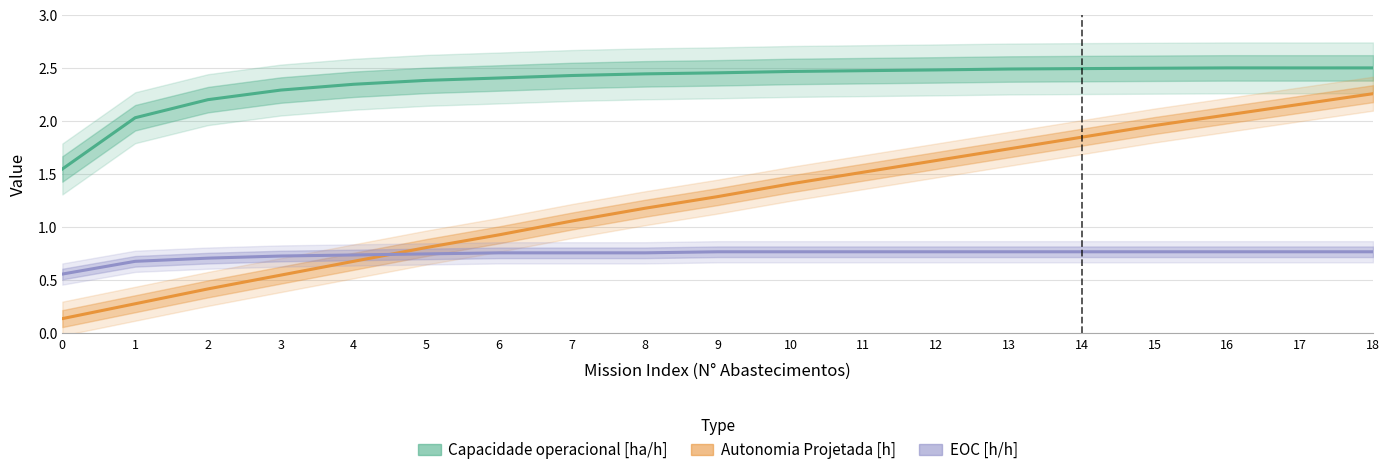

Reading left to right, what are all the values shown in this chart?

Capacidade operacional [ha/h]: 1.6	2.0	2.2	2.3	2.3	2.4	2.4	2.4	2.4	2.5	2.5	2.5	2.5	2.5	2.5	2.5	2.5	2.5	2.5
Autonomia Projetada [h]: 0.1	0.3	0.4	0.6	0.7	0.8	0.9	1.1	1.2	1.3	1.4	1.5	1.6	1.7	1.9	2.0	2.1	2.2	2.3
EOC [h/h]: 0.6	0.7	0.7	0.7	0.7	0.8	0.8	0.8	0.8	0.8	0.8	0.8	0.8	0.8	0.8	0.8	0.8	0.8	0.8